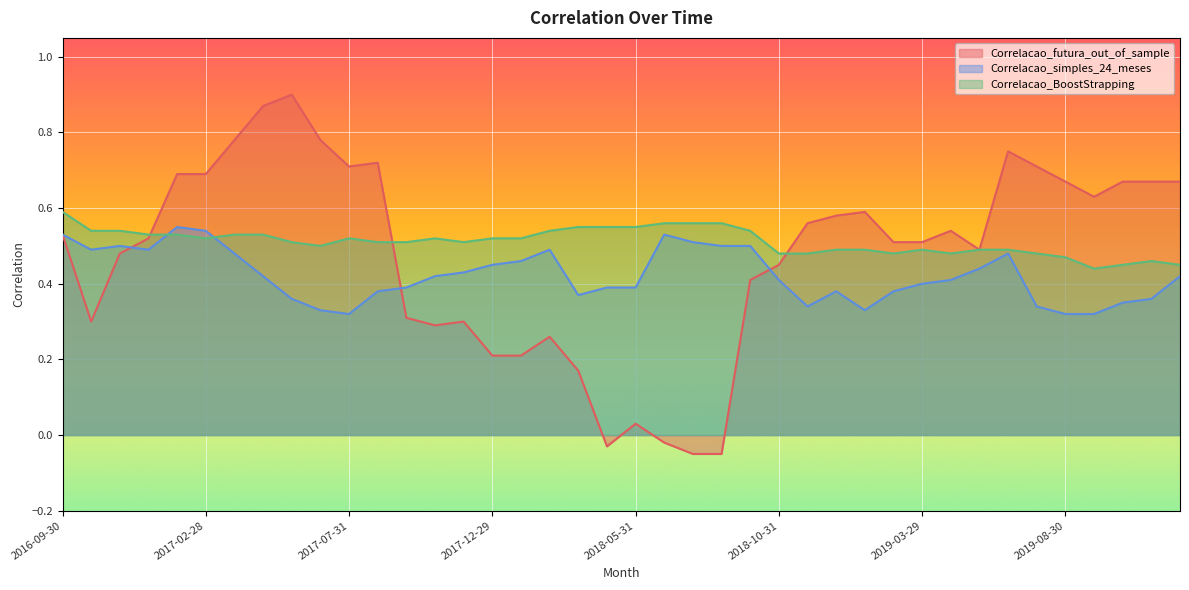

Is it true that Correlacao_simples_24_meses equals 0.2 at 2019-06-28?

False